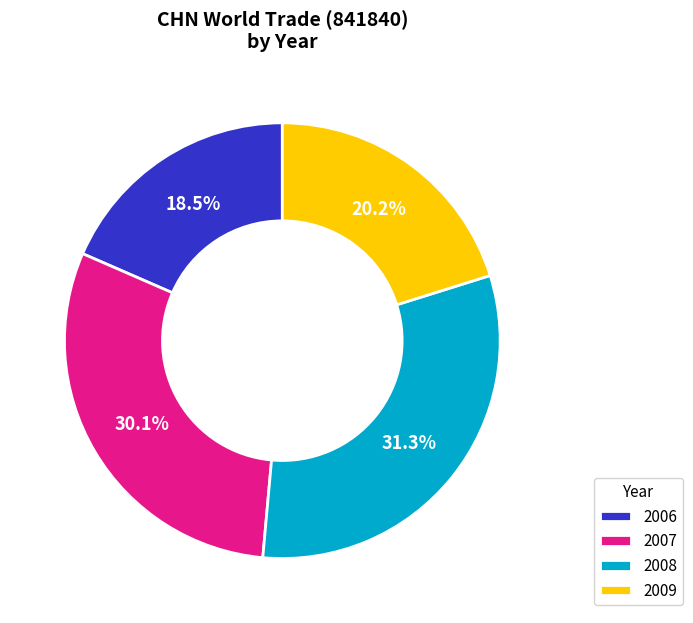

Rank the categories by value from highest to lowest.

2008, 2007, 2009, 2006